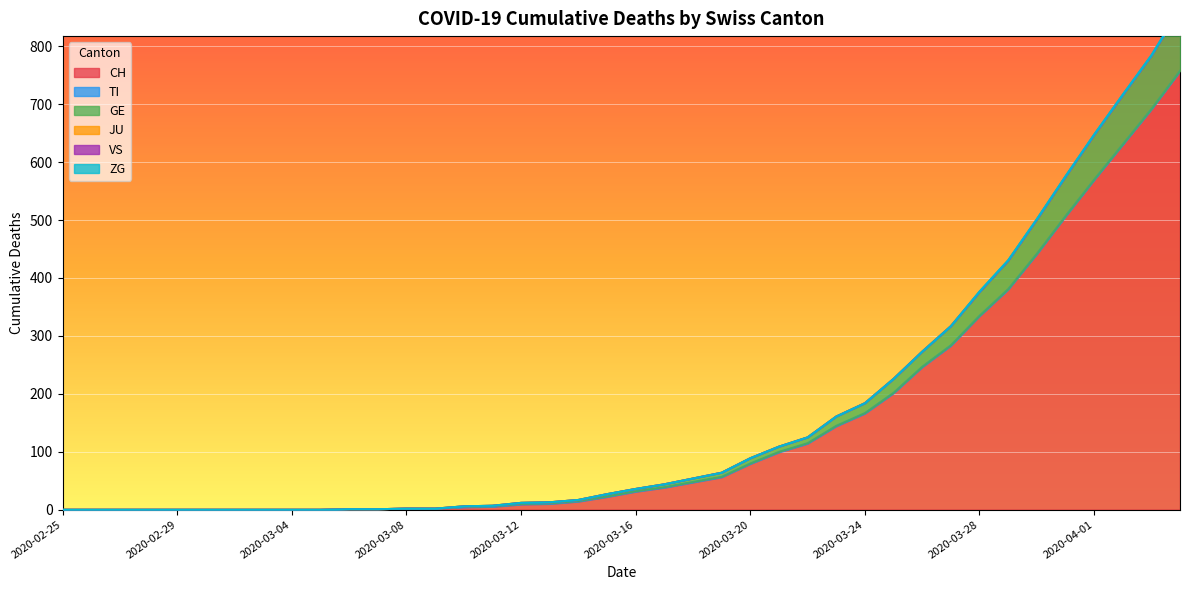

Count the number of data series in this chart.

6